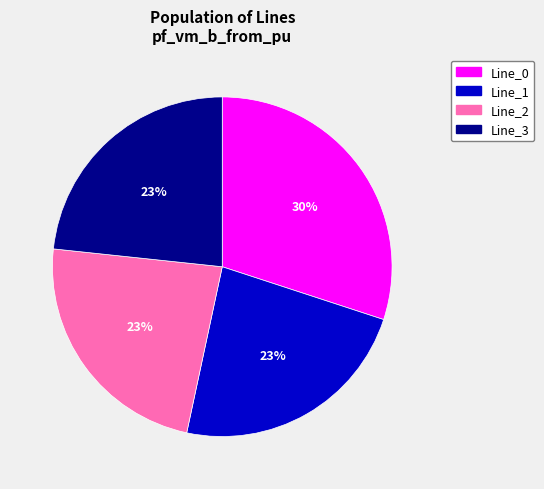

To the nearest percent, what is the difference between the Line_1 and Line_0 slice percentages?

7%